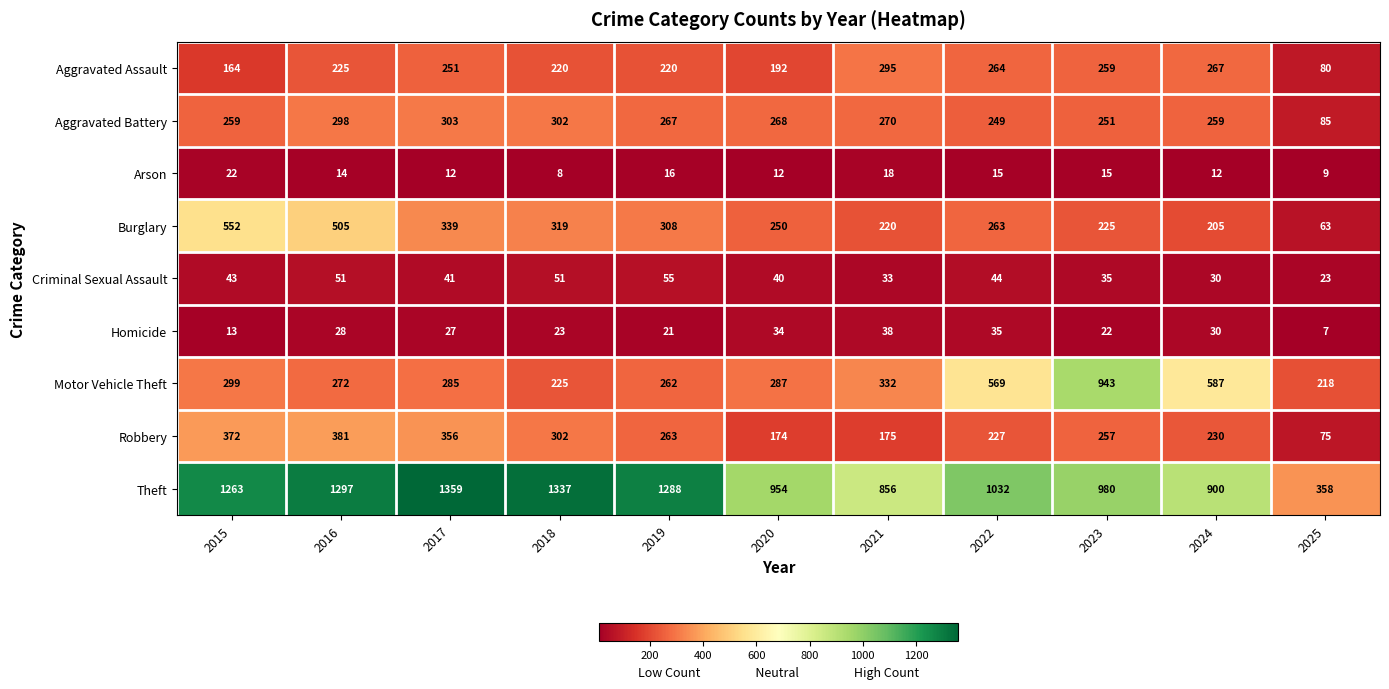

What is the maximum value for Burglary?

552